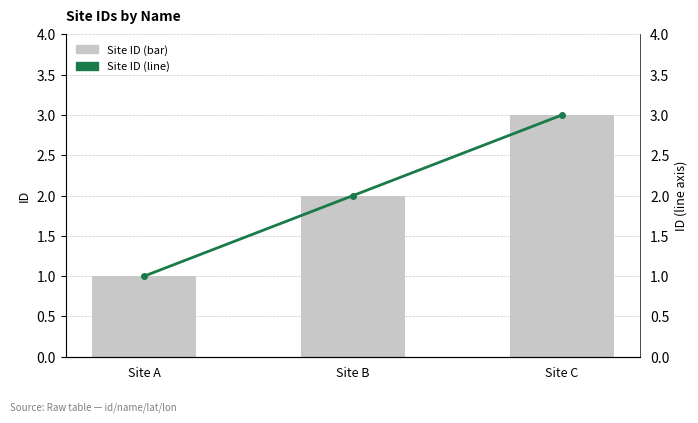

What is the difference between the maximum and second lowest values in the Site ID (bar) series?

1